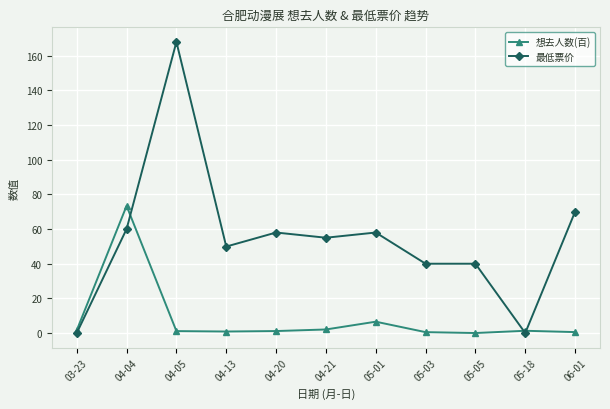

What is the label of the 10th point from the left?

05-18